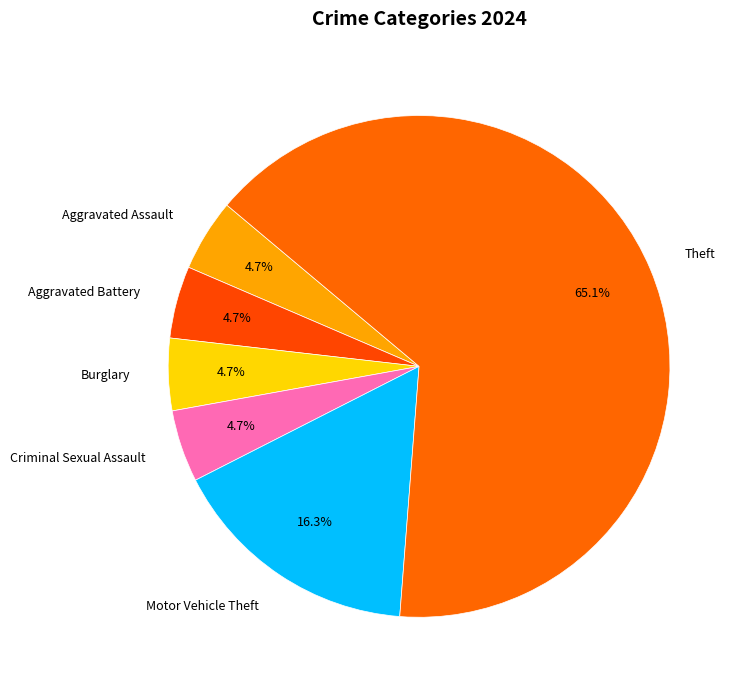

True or false: Aggravated Assault accounts for 5% of the total.

True